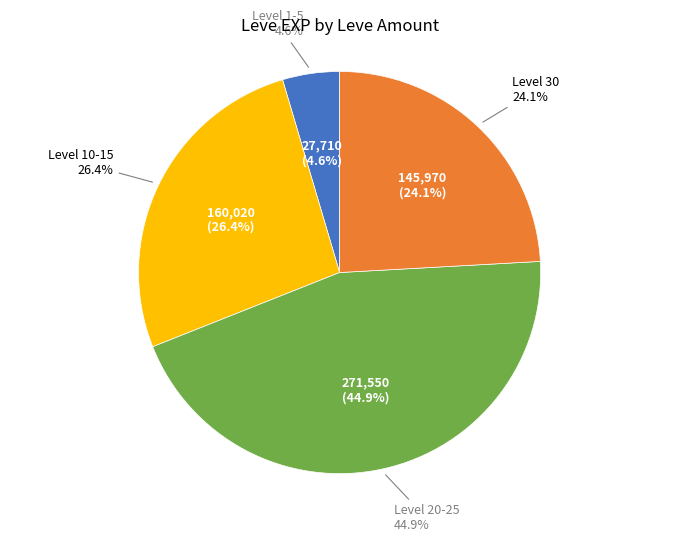

Between 3 and 1, which is larger?

3